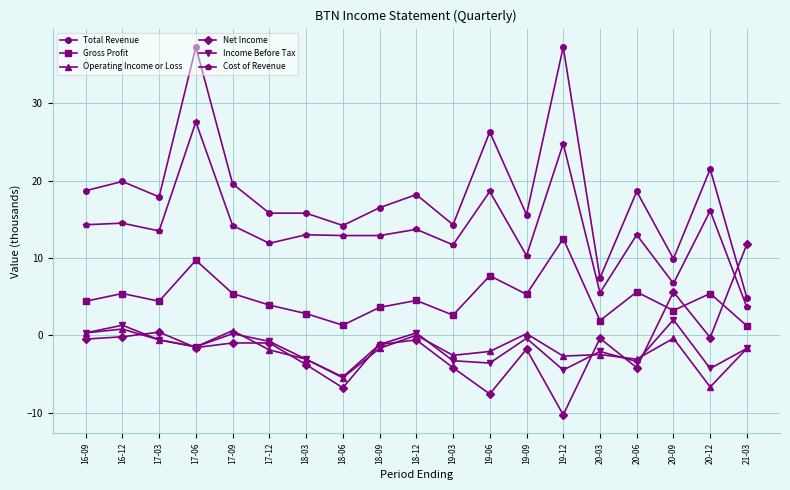

What is the difference between the Income Before Tax values at 16-09 and 18-09?

1.5